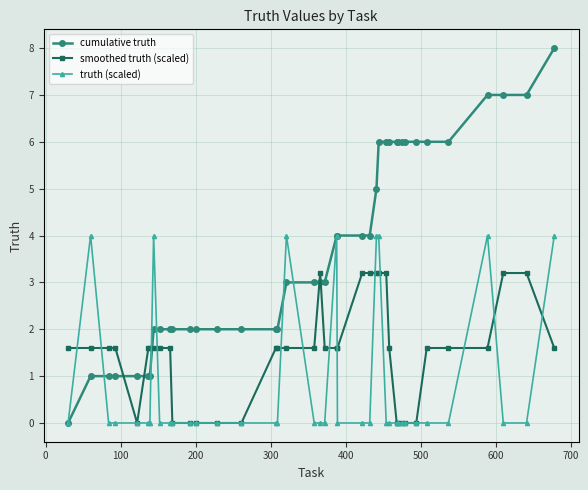

Rank the series by their average value, from highest to lowest.

cumulative truth, smoothed truth (scaled), truth (scaled)